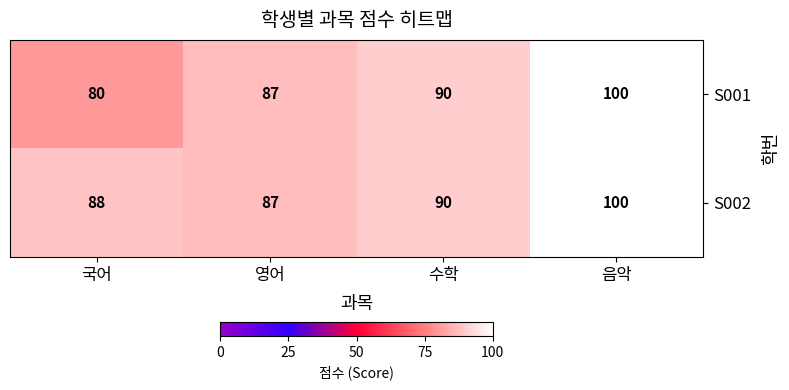

What is the average value of the S002 series?

91